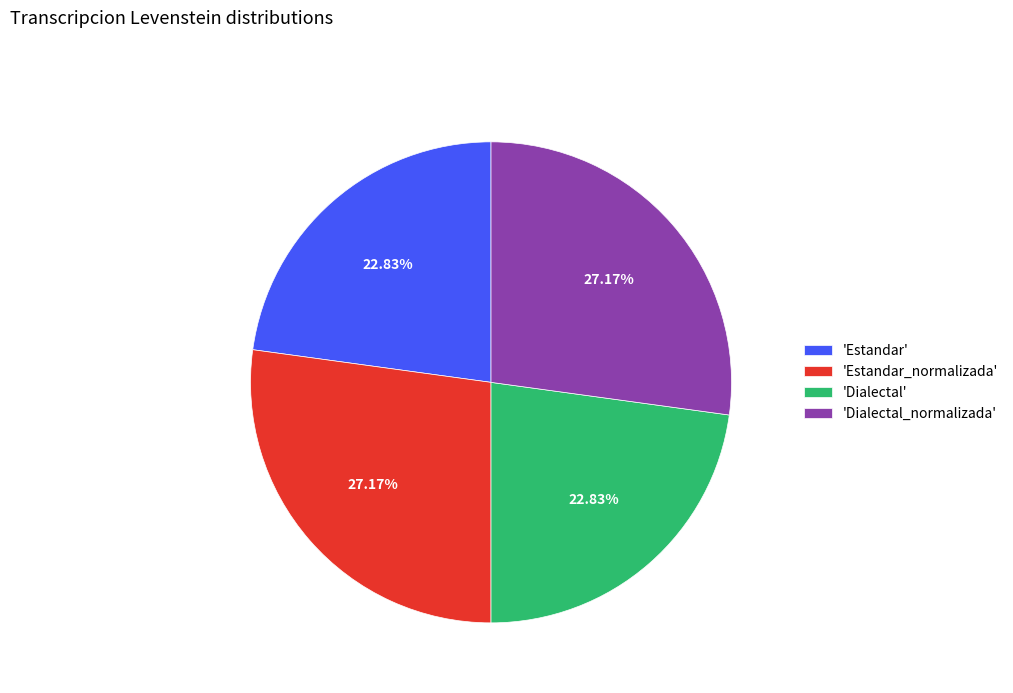

Between 'Dialectal' and 'Dialectal_normalizada', which is larger?

'Dialectal_normalizada'